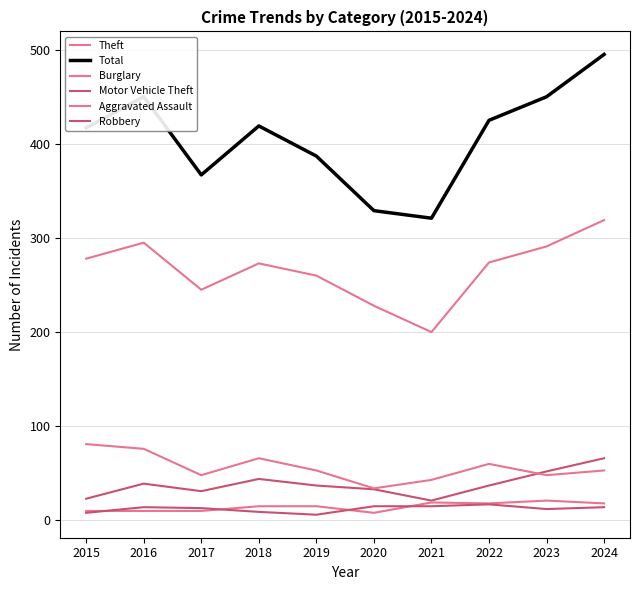

How many lines are shown in the chart?

6